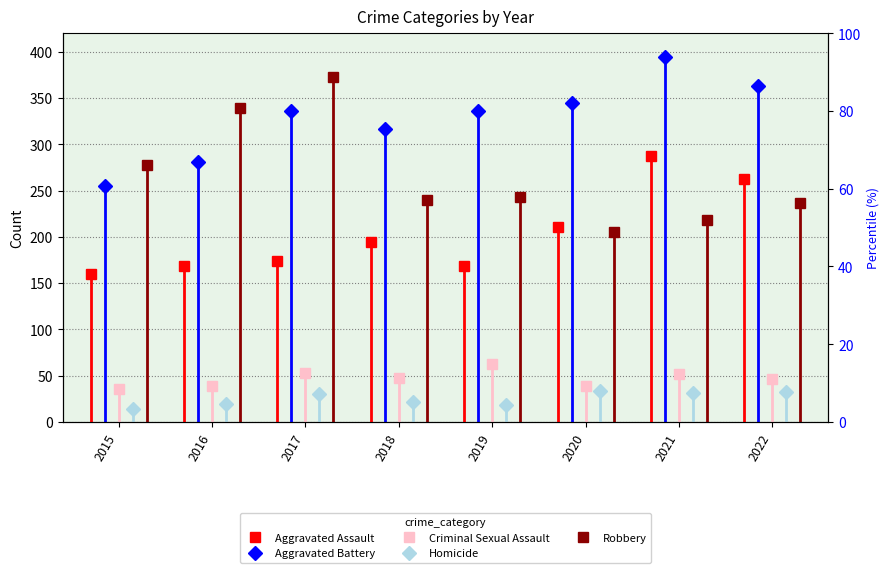

How many values in the Aggravated Battery series exceed 336?

3